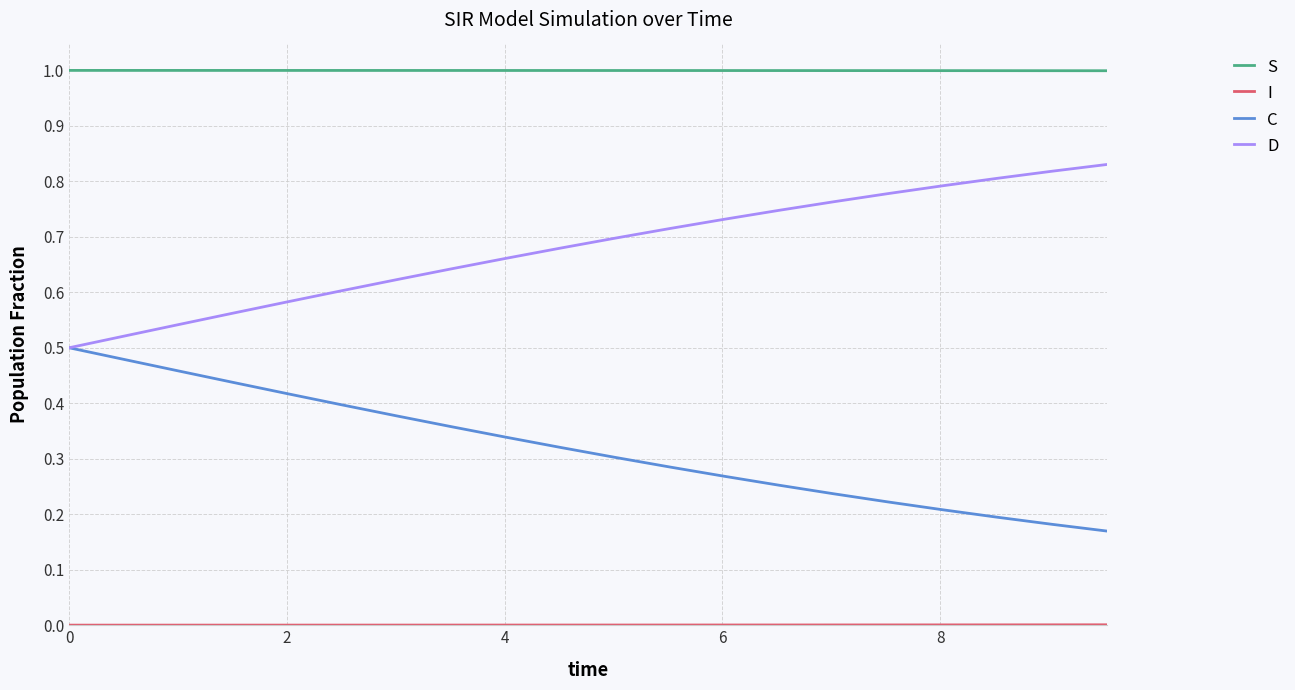

What is the greatest value displayed?

1.0